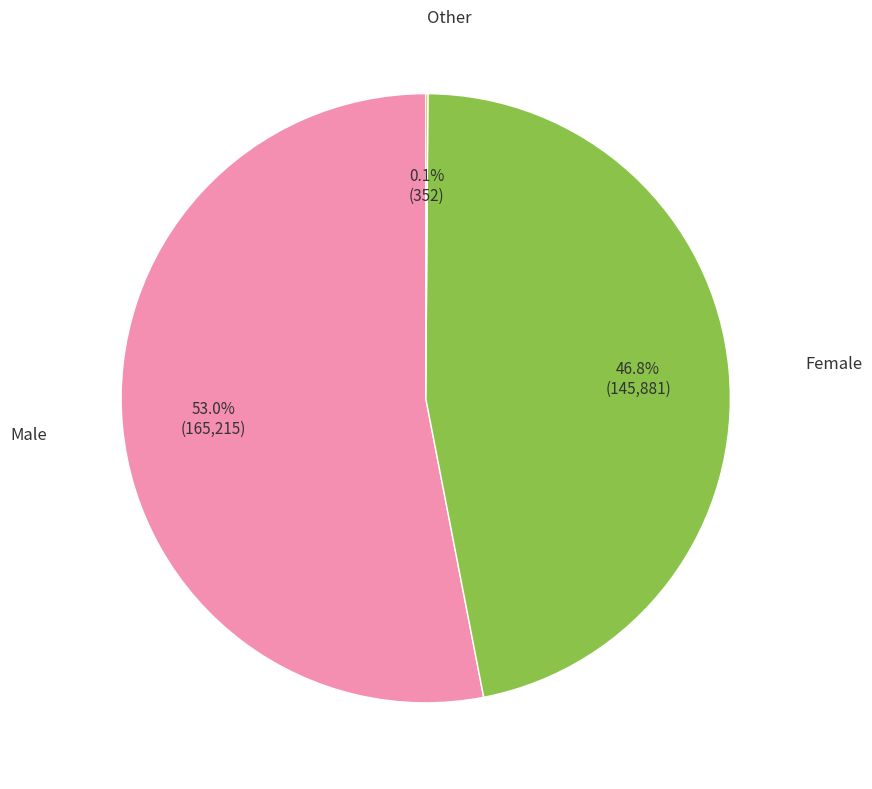

Is there any slice that represents more than half of the pie?

Yes